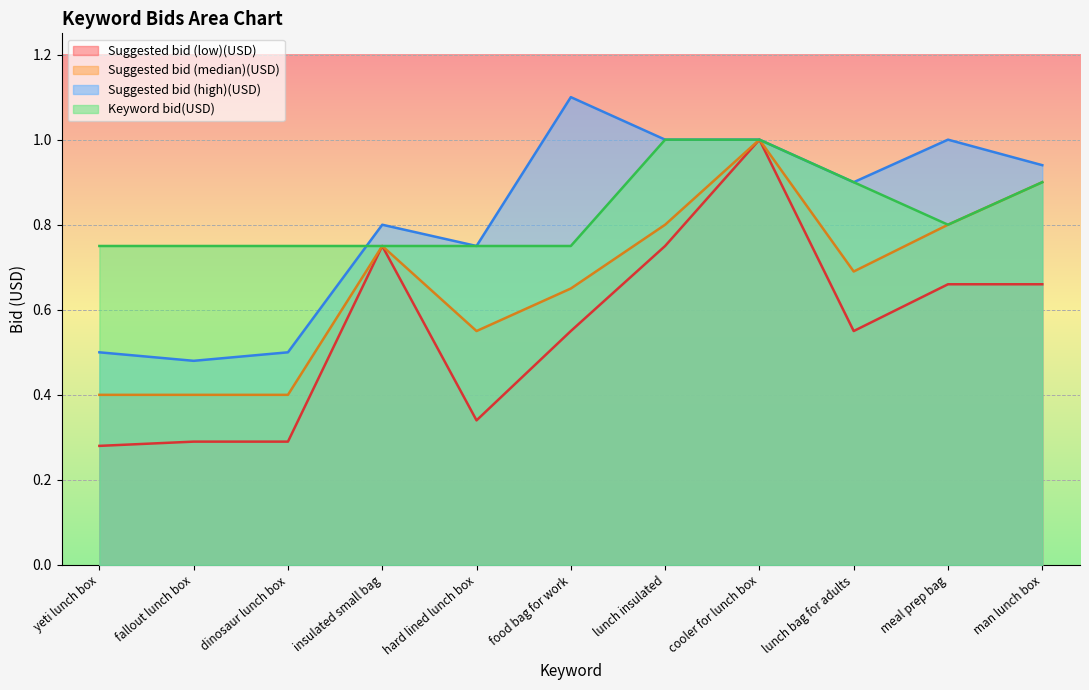

True or false: Suggested bid (high)(USD) has a value of 0.8 at insulated small bag.

True